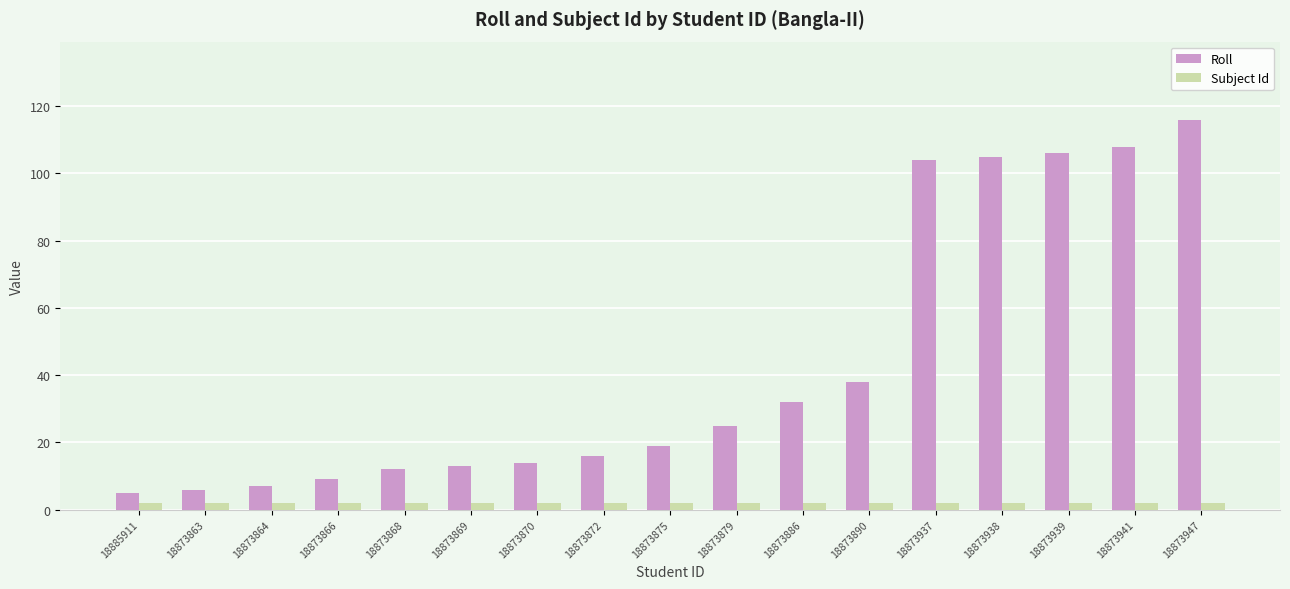

The Roll series shows 9 at 18873866. True or false?

True